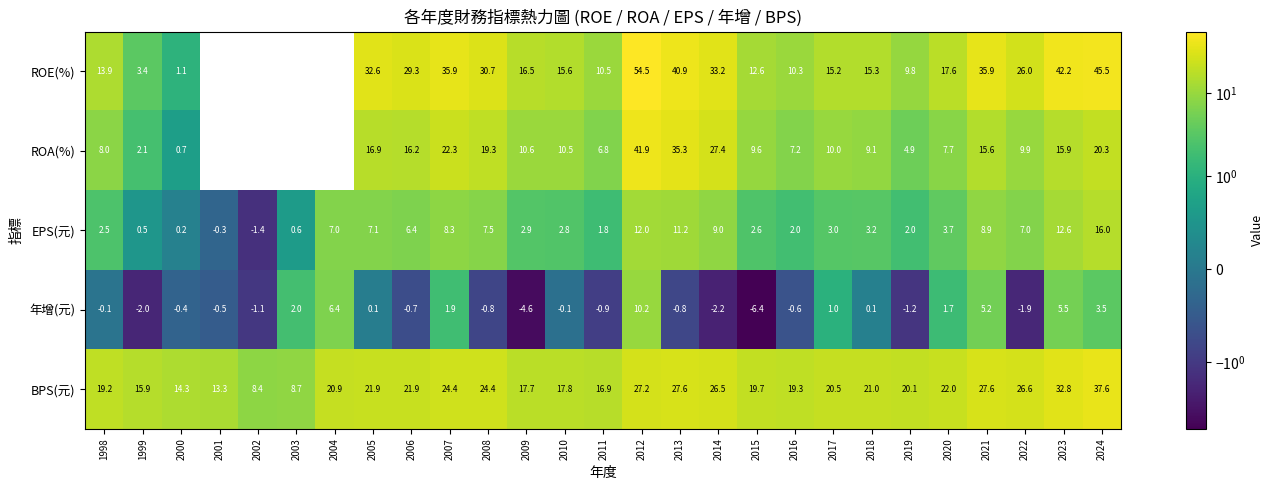

At which label does EPS(元) reach its peak?

2024